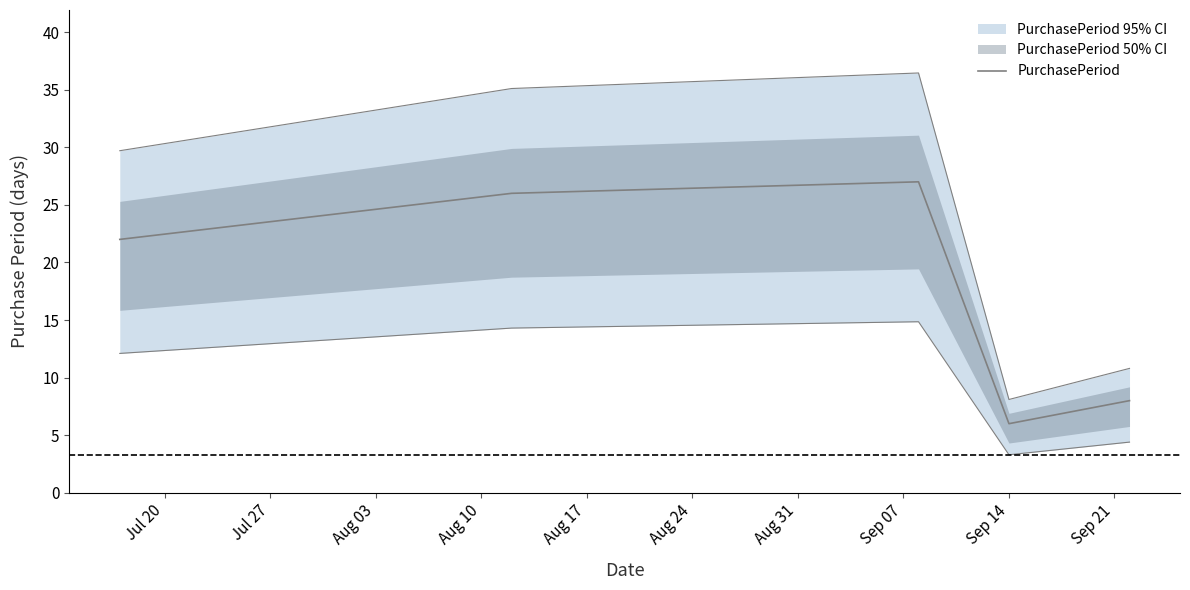

How many data points are less than 22?

2